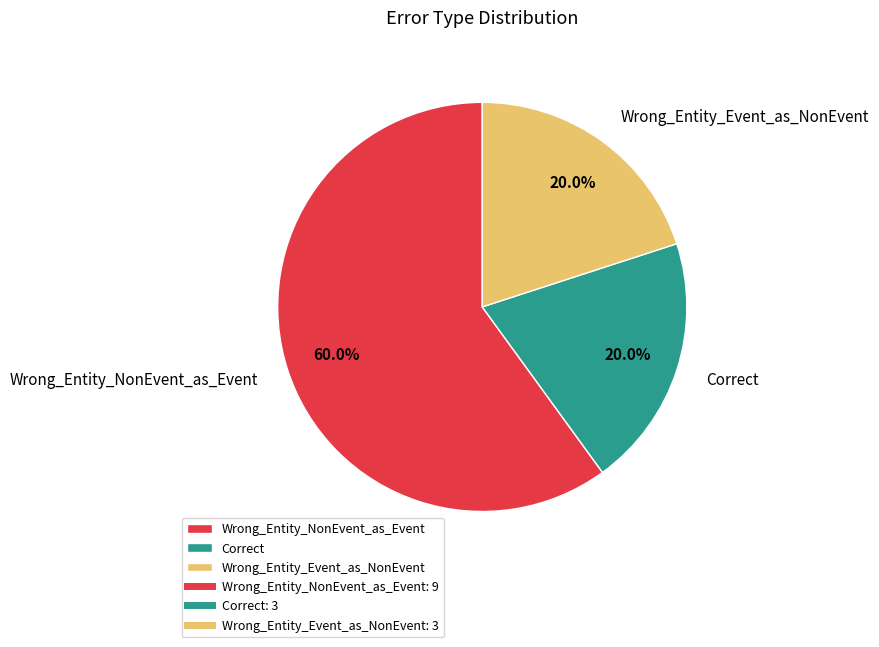

Which has a higher value, Wrong_Entity_NonEvent_as_Event or Correct?

Wrong_Entity_NonEvent_as_Event